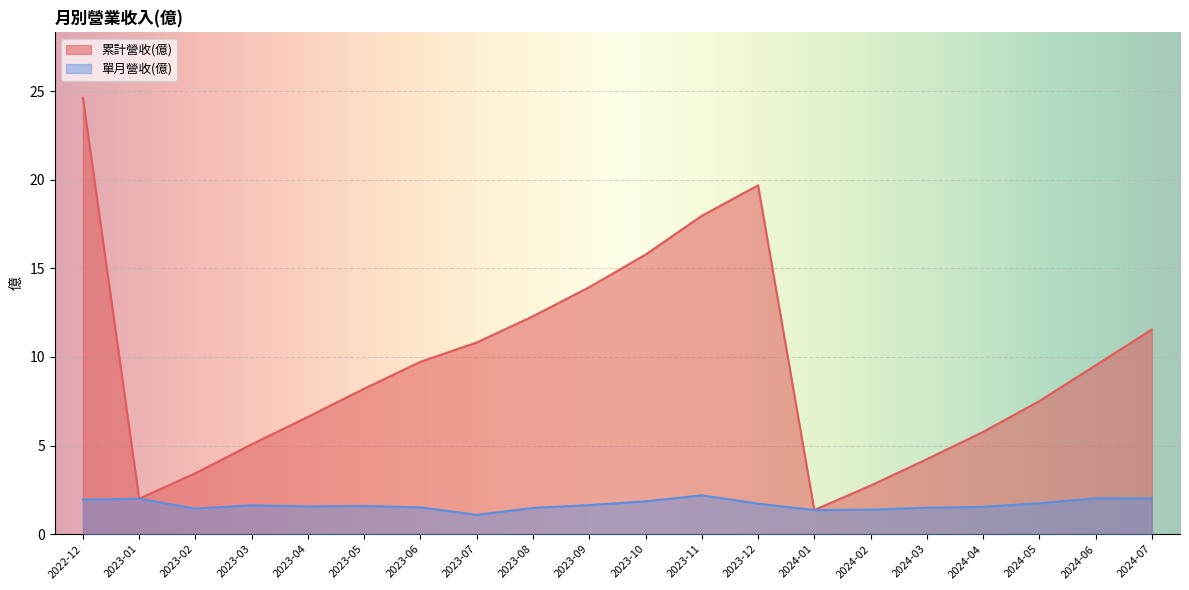

Where does the 累計營收(億) series first go above 9?

2022-12